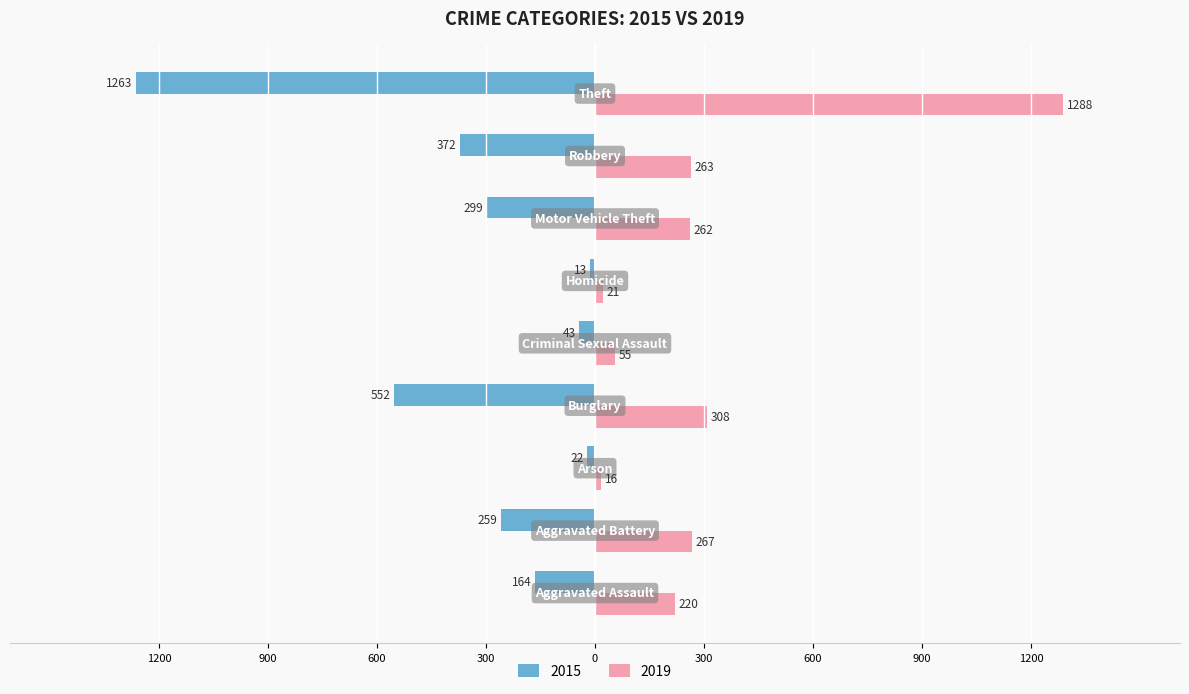

What are all the series names shown in the legend?

2015, 2019